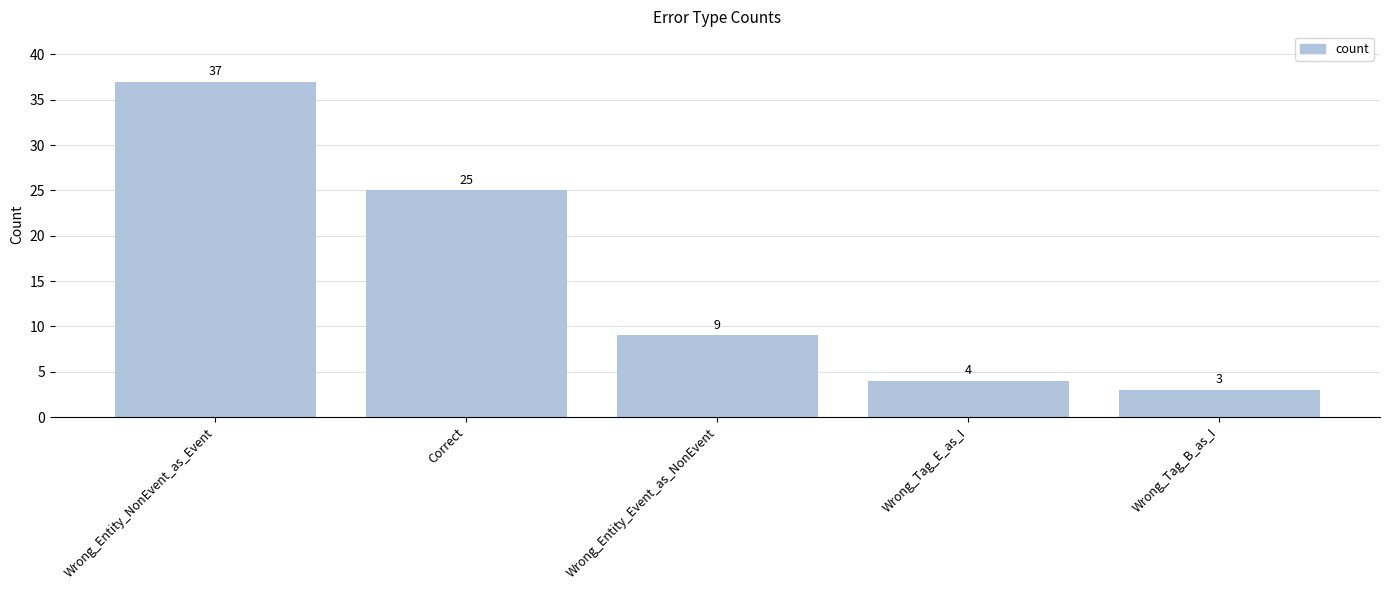

The chart shows a value of 4 at Wrong_Tag_E_as_I. True or false?

True